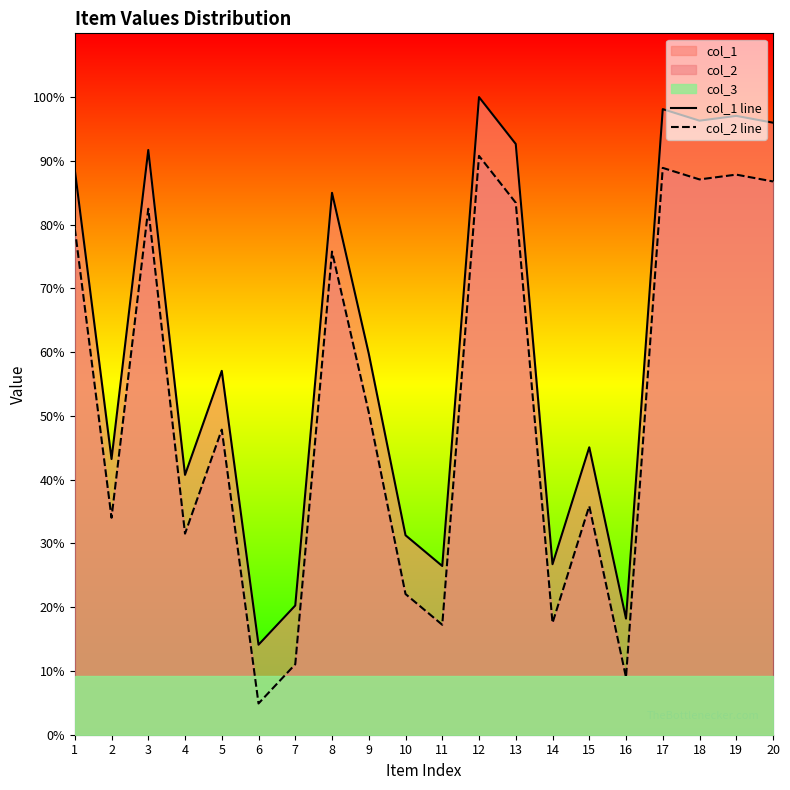

Which series has the largest total across all categories?

col_1 line